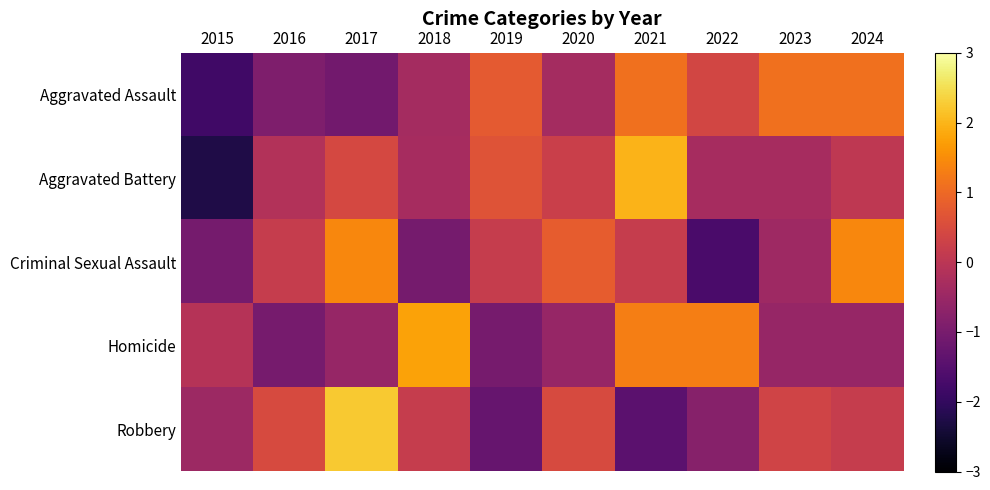

Which has a higher value, 2020 or 2022?

2022